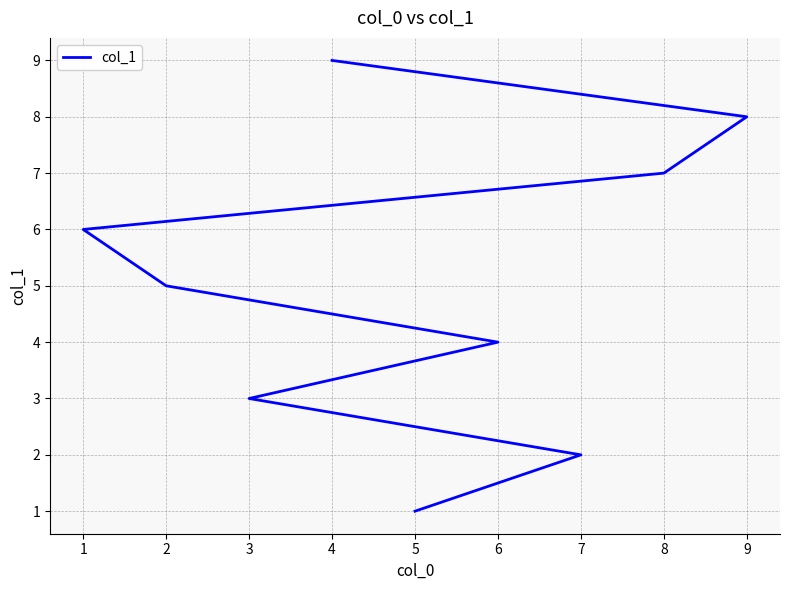

Rank the categories by value from lowest to highest.

5, 7, 3, 6, 2, 1, 8, 9, 4